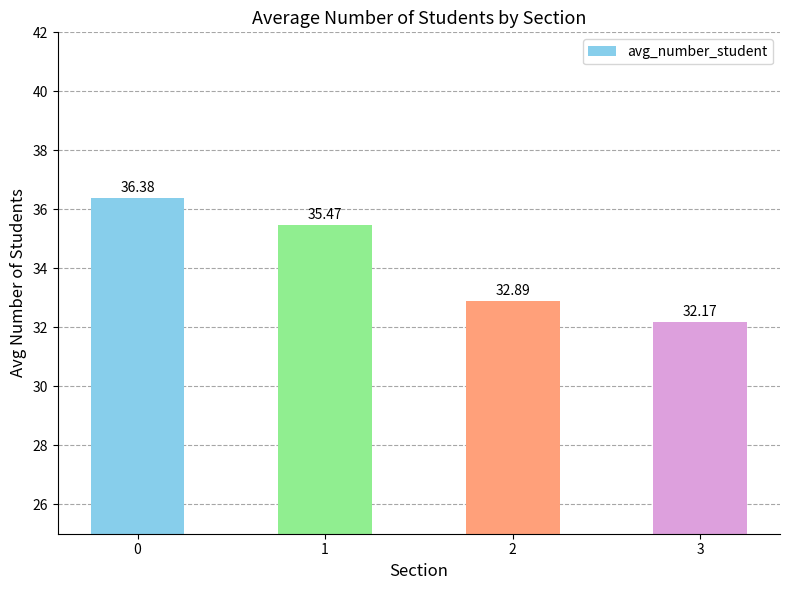

What is the difference between the values at 1 and 0?

0.9